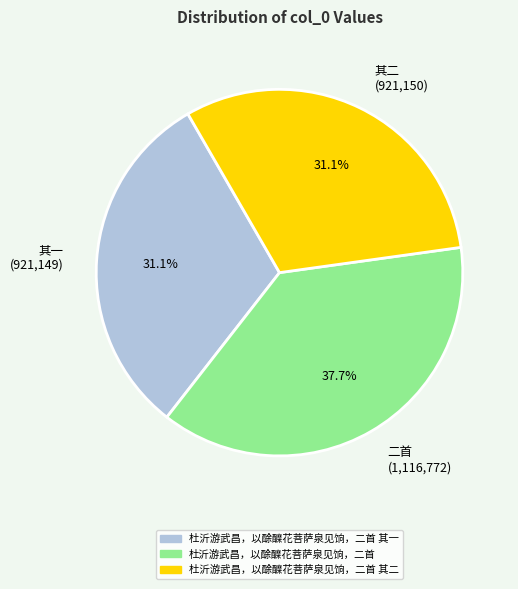

Combined, do 其一 (921,149) and 其二 (921,150) account for over 50%?

Yes